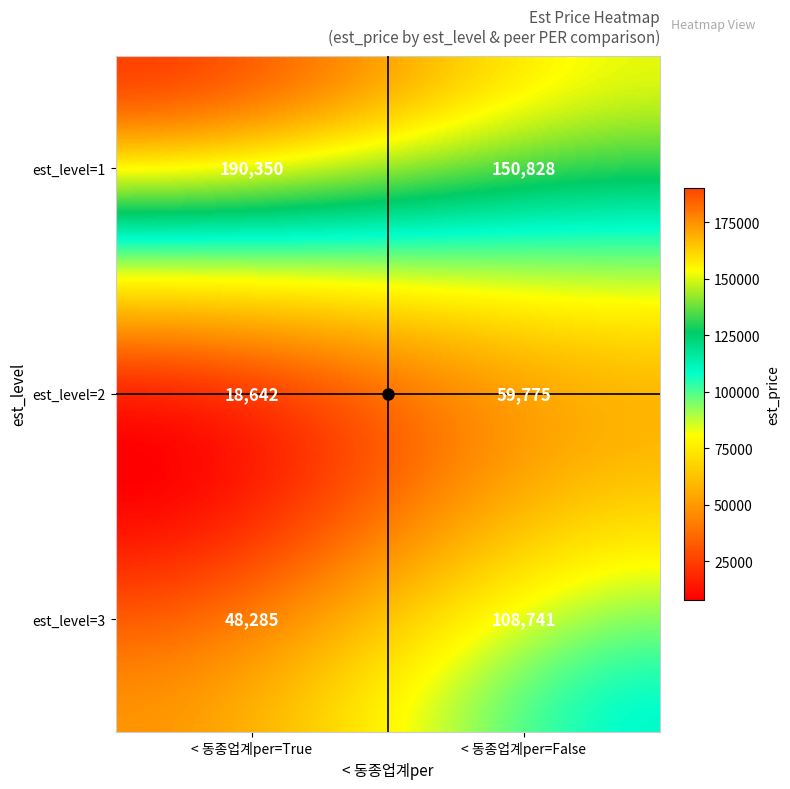

Between est_level=1 and est_level=2, which series saw the biggest shift?

est_level=3